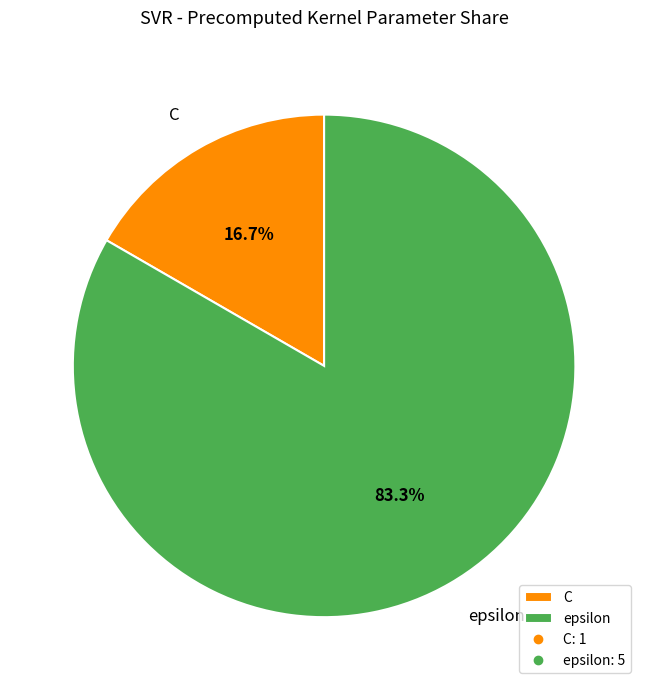

What percentage do epsilon and C together represent?

100.0%